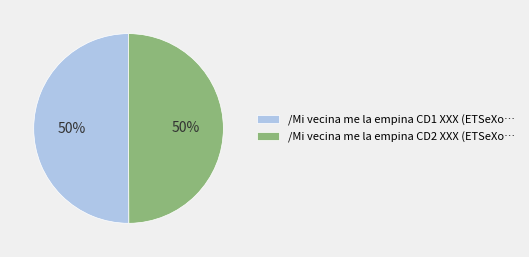

Is the sum of /Mi vecina me la empina CD1 XXX (ETSeXo… and /Mi vecina me la empina CD2 XXX (ETSeXo… greater than half?

Yes